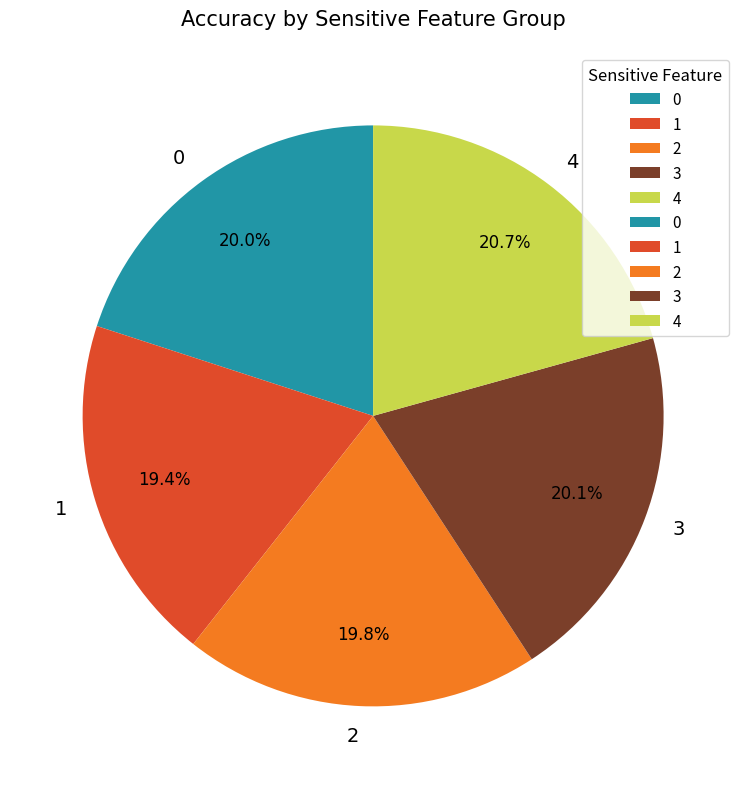

How many segments does this pie chart have?

5